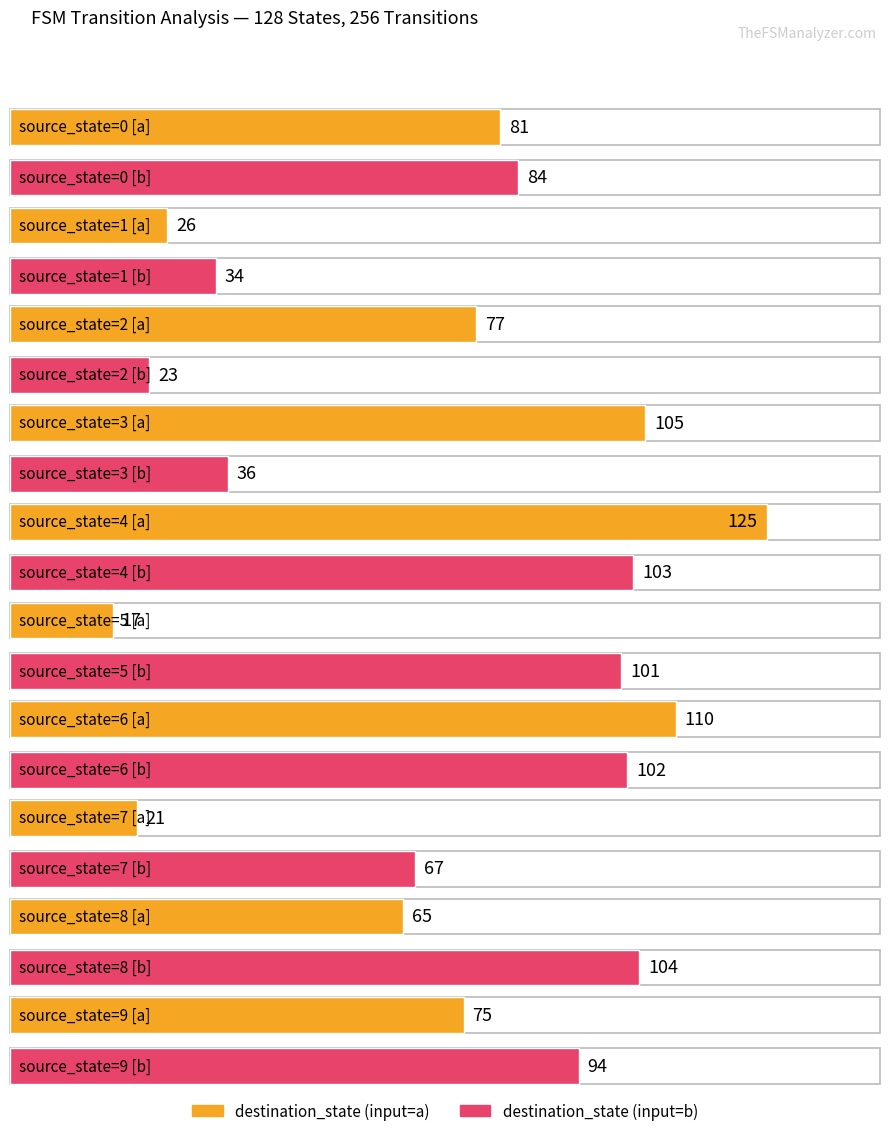

How many bars are there in total?

20